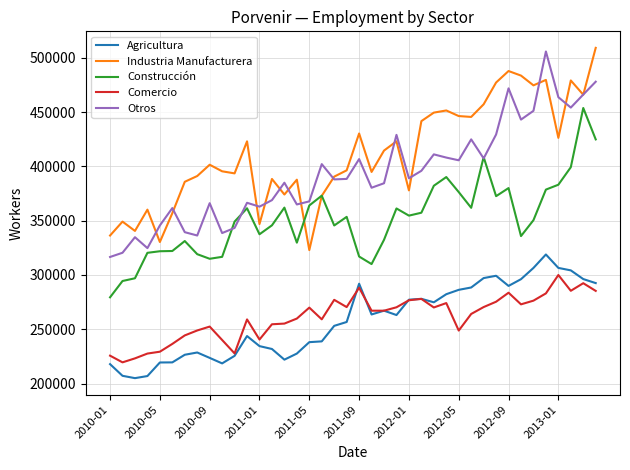

Which series has the largest total across all categories?

Industria Manufacturera